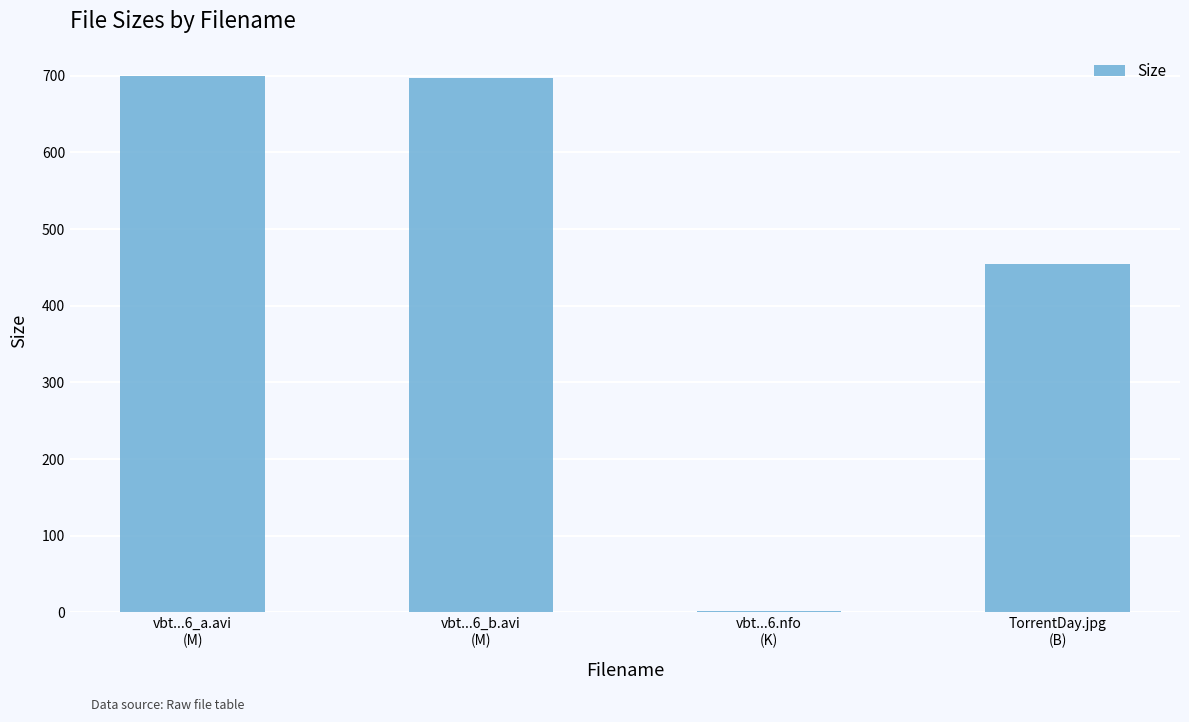

At which label does the data first exceed 697?

vbt...6_a.avi
(M)